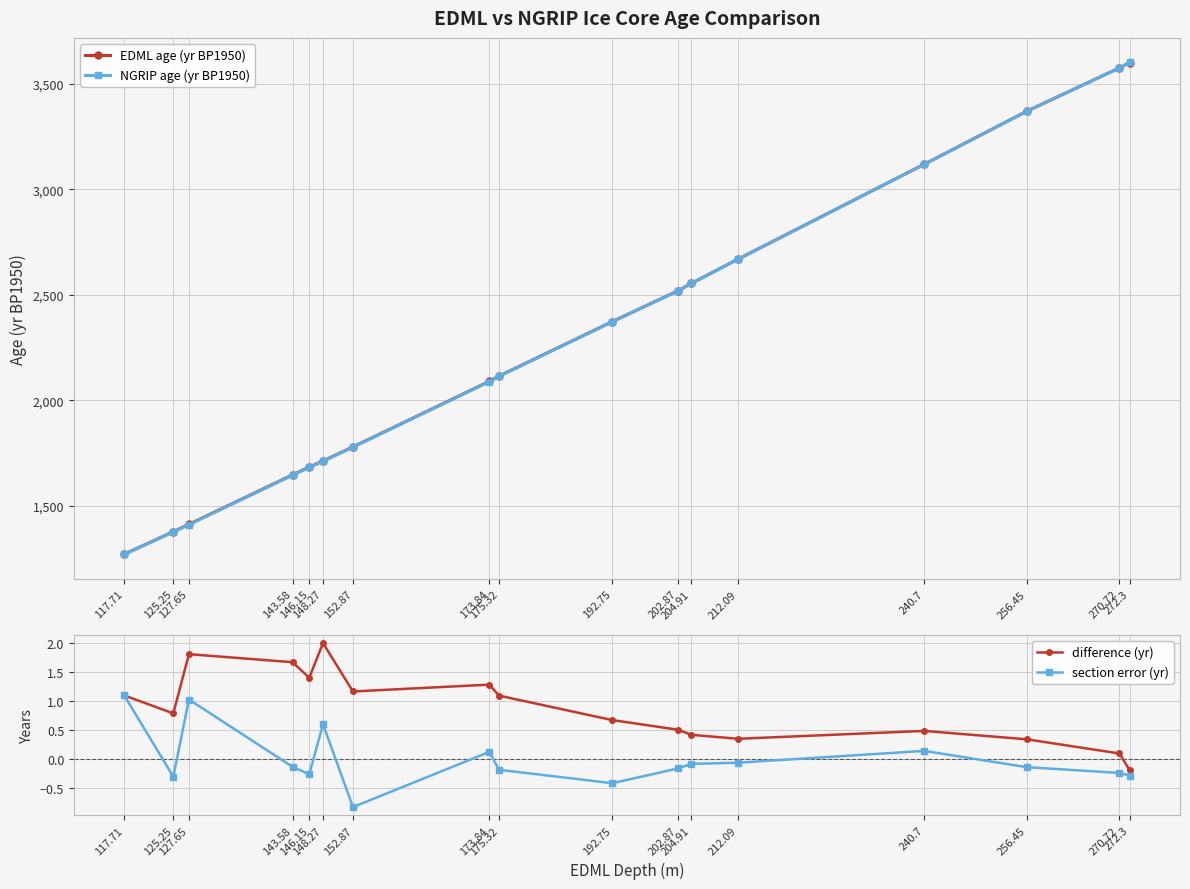

Does the chart display data point markers on the line(s)?

Yes